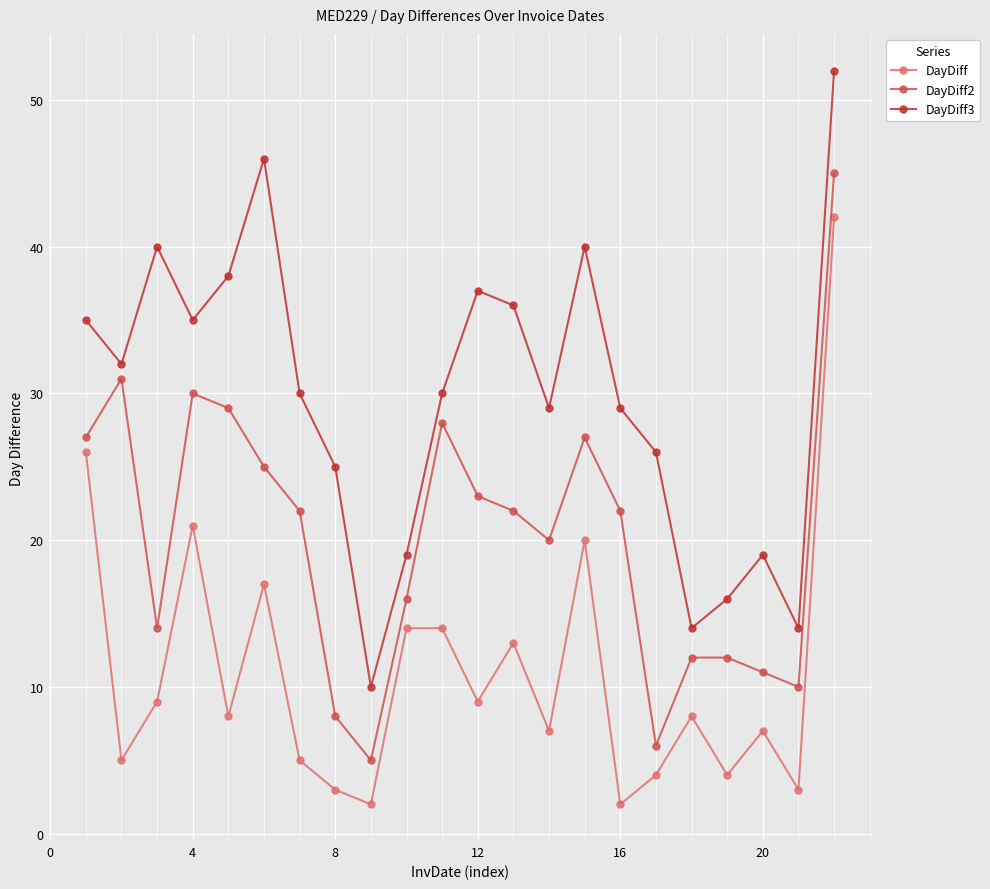

True or false: DayDiff3 and DayDiff intersect in this chart.

False